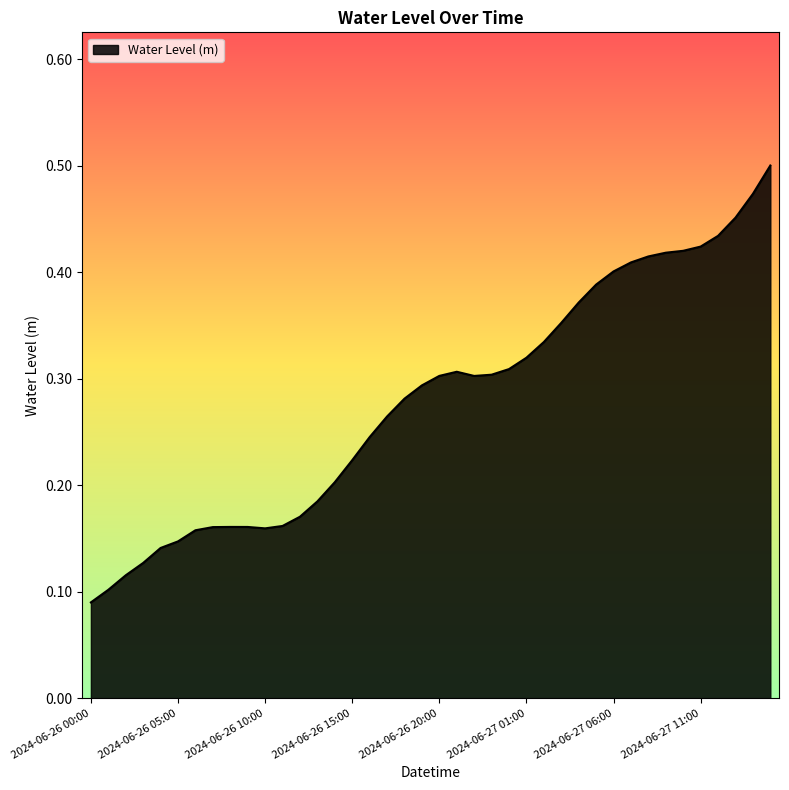

Does the chart display data point markers on the line(s)?

No